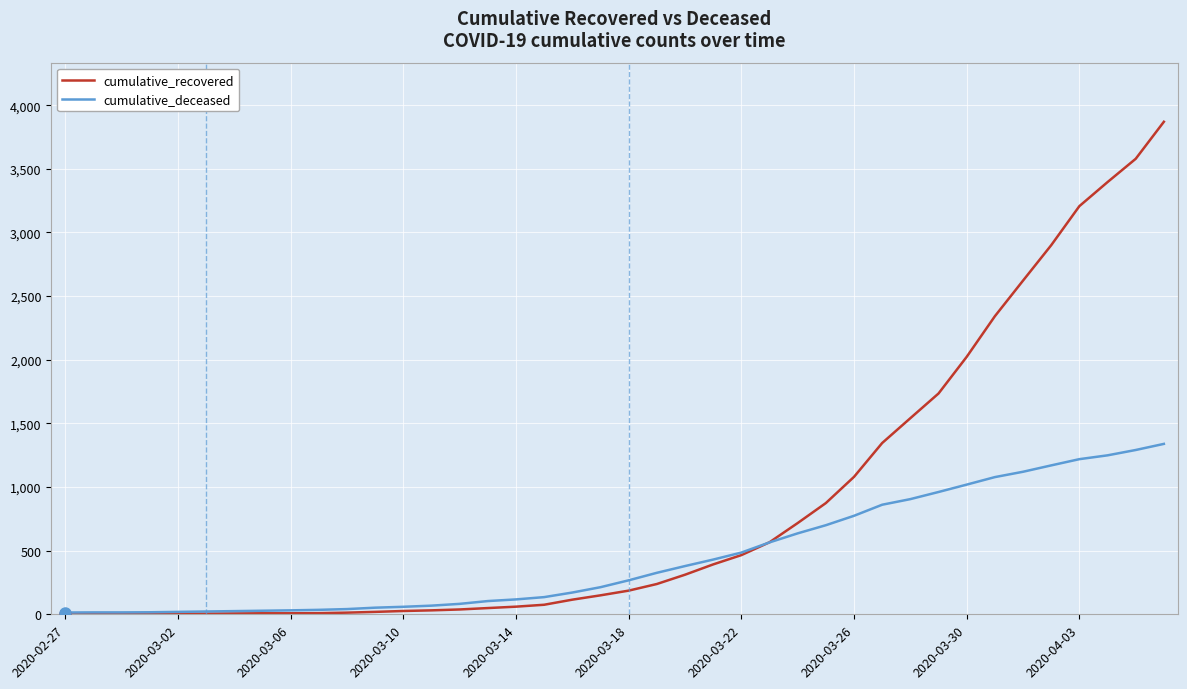

Rank the series by their average value, from lowest to highest.

cumulative_deceased, cumulative_recovered